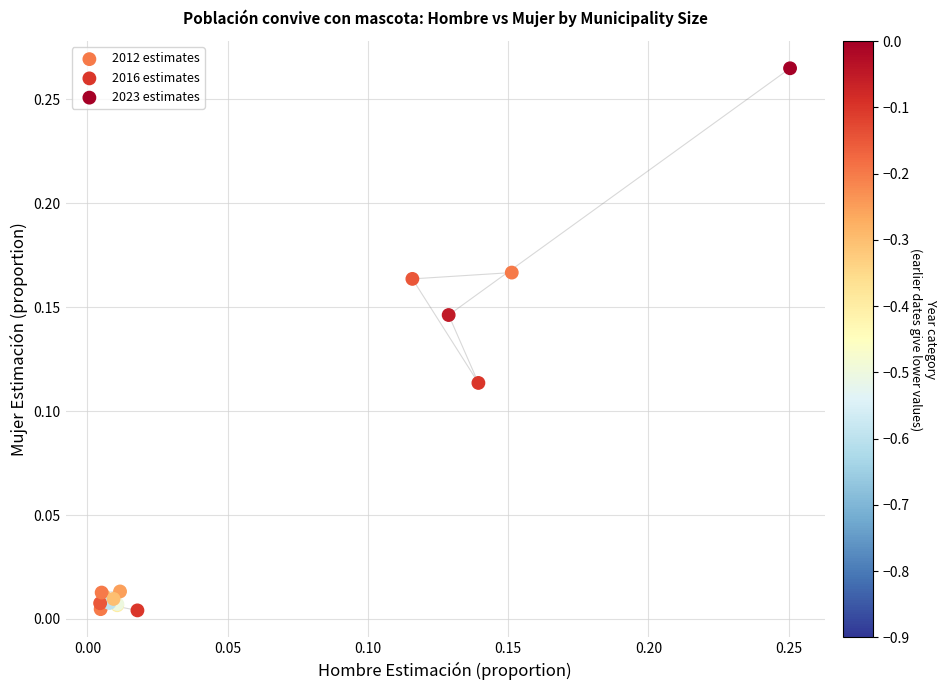

Which series has the widest spread of Y values?

2023 estimates